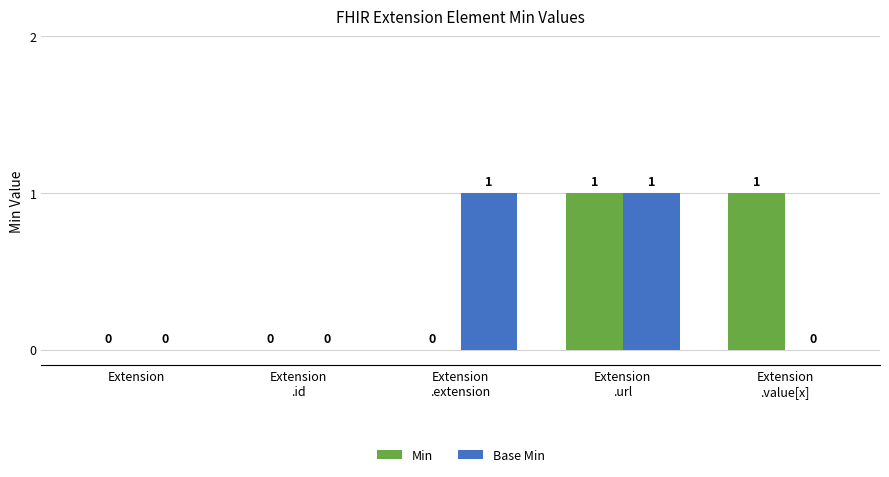

How many Base Min values are between 0 and 1?

5